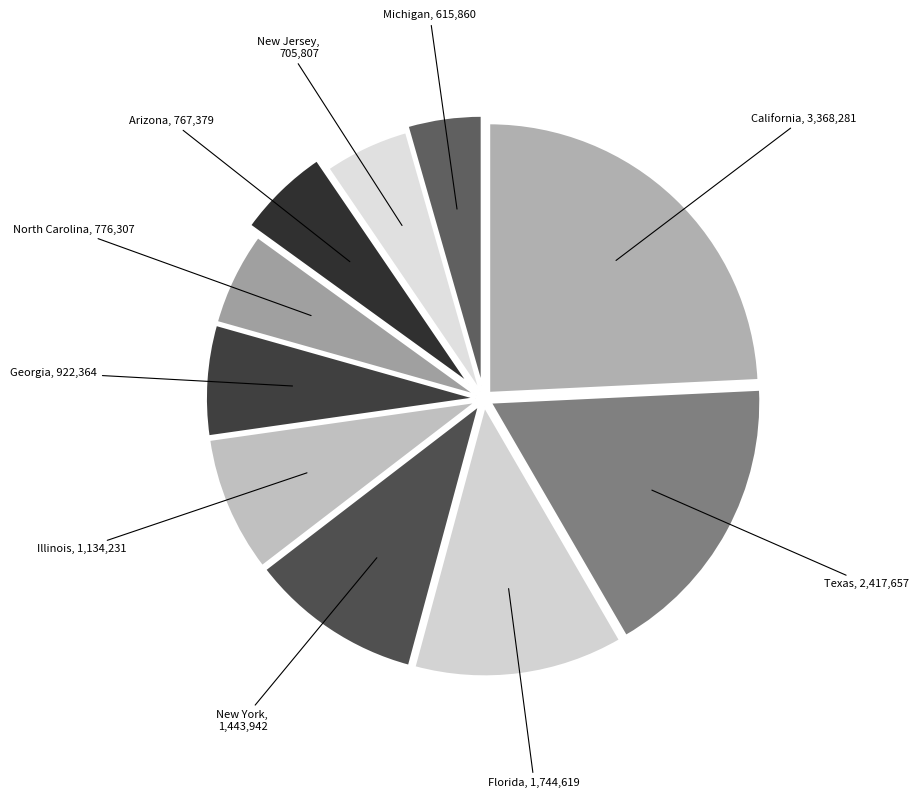

How many slices are in this pie chart?

10